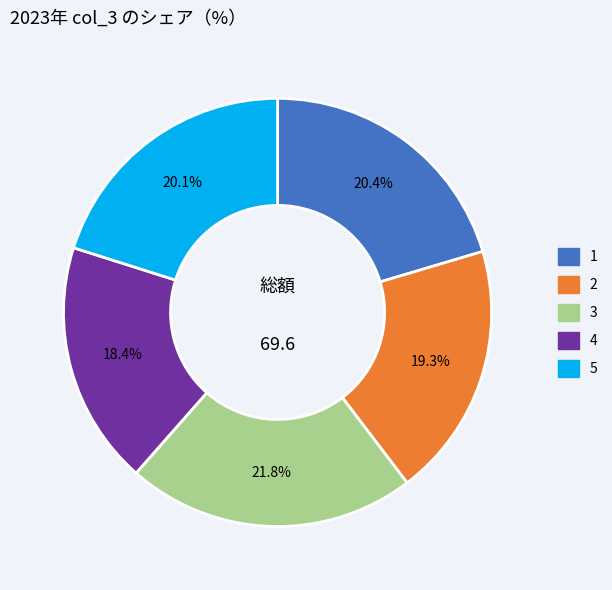

How much of the chart is everything except 4?

81.6%